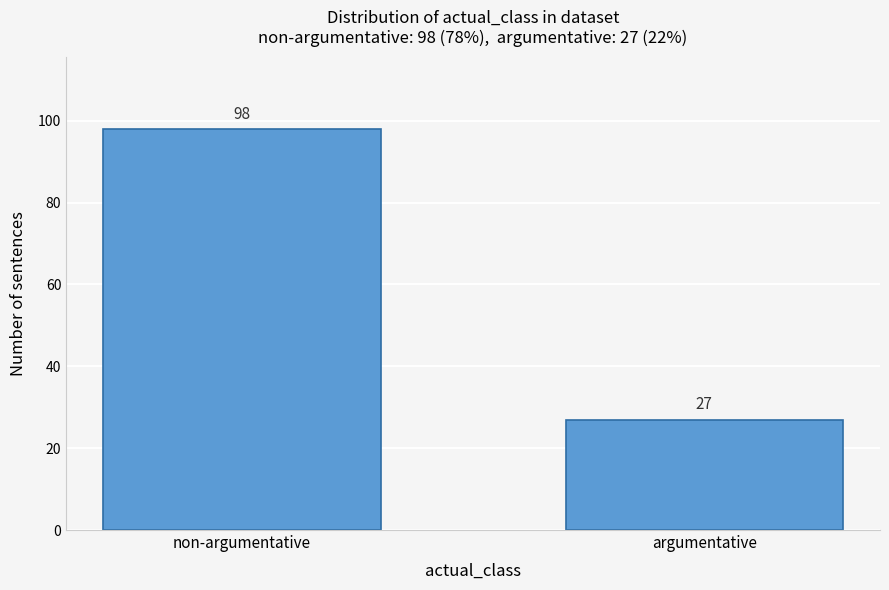

Reading left to right, extract all data points from this chart.

non-argumentative=98	argumentative=27